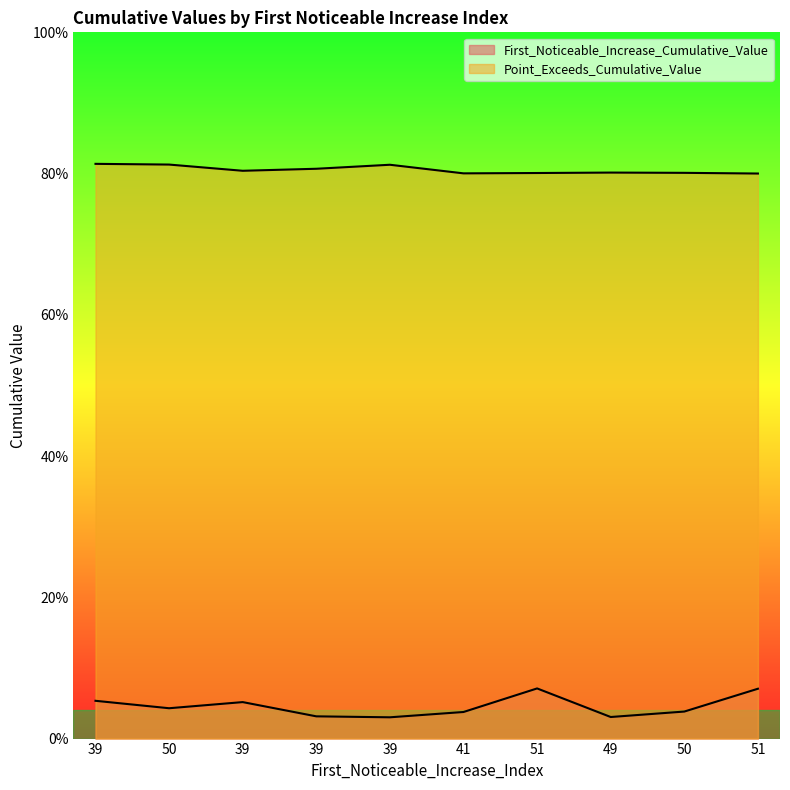

What is the total value across all series at 39?

0.9